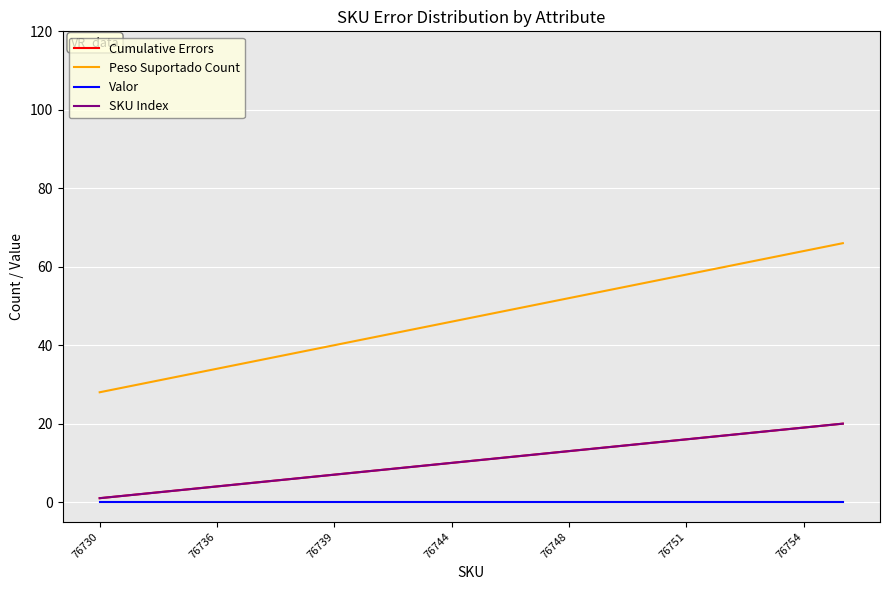

Which series has the largest range (max minus min)?

Peso Suportado Count